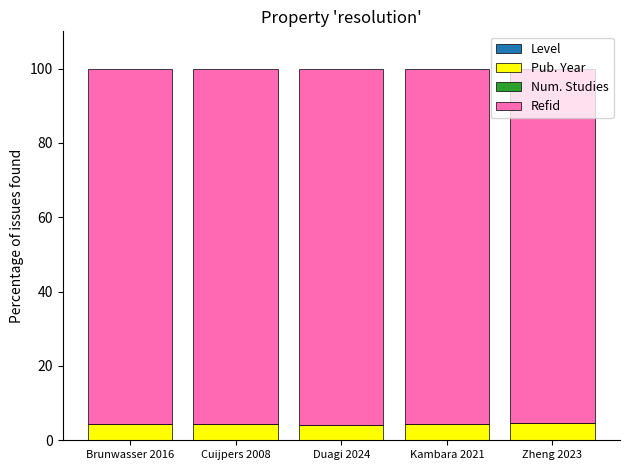

Does the chart contain stacked bars?

Yes